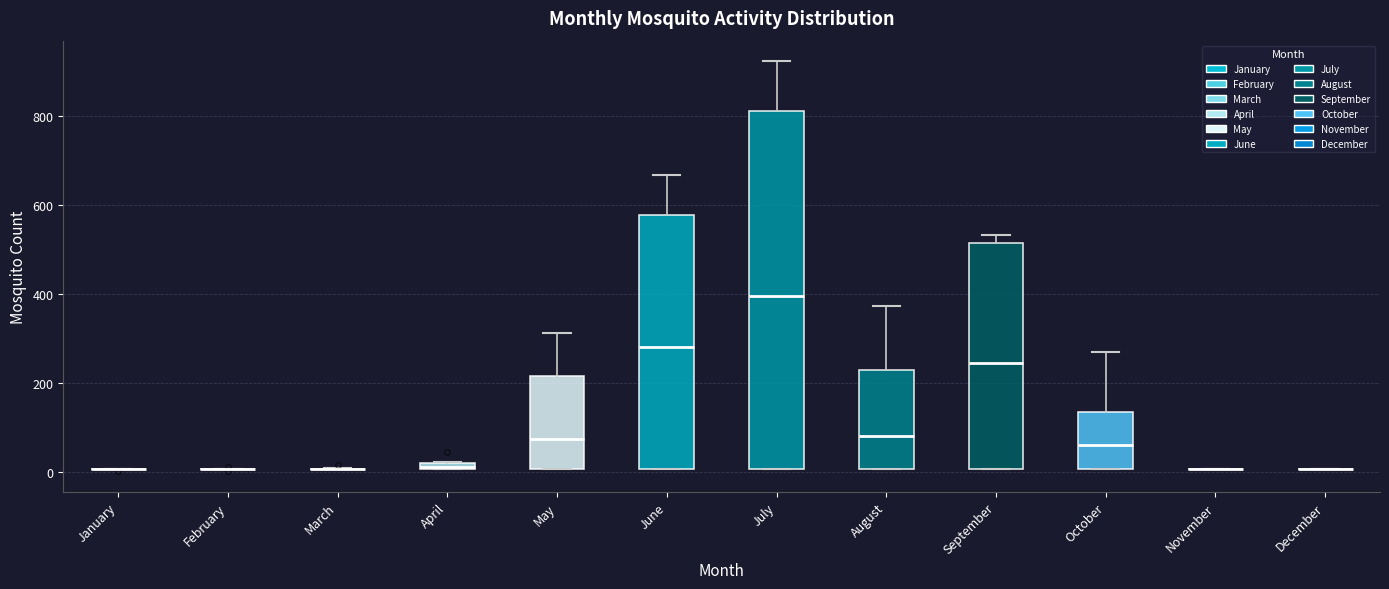

Comparing the boxes themselves (not the whiskers), which one is the tallest?

July